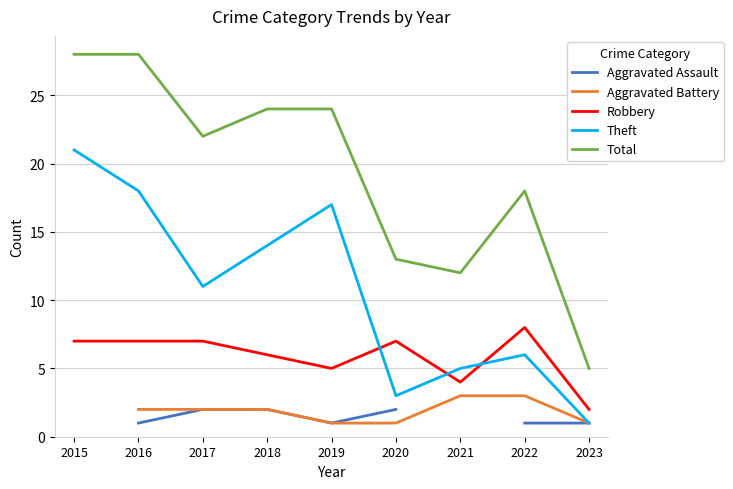

Which series changed the most between 2021 and 2023?

Total